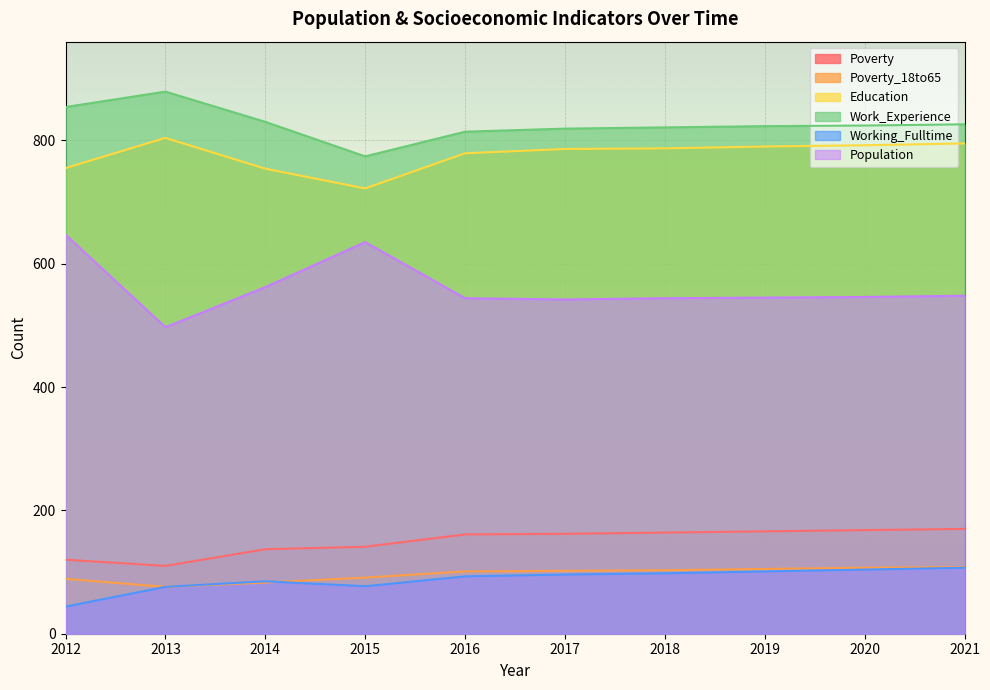

Where is the first local minimum for Education?

2015